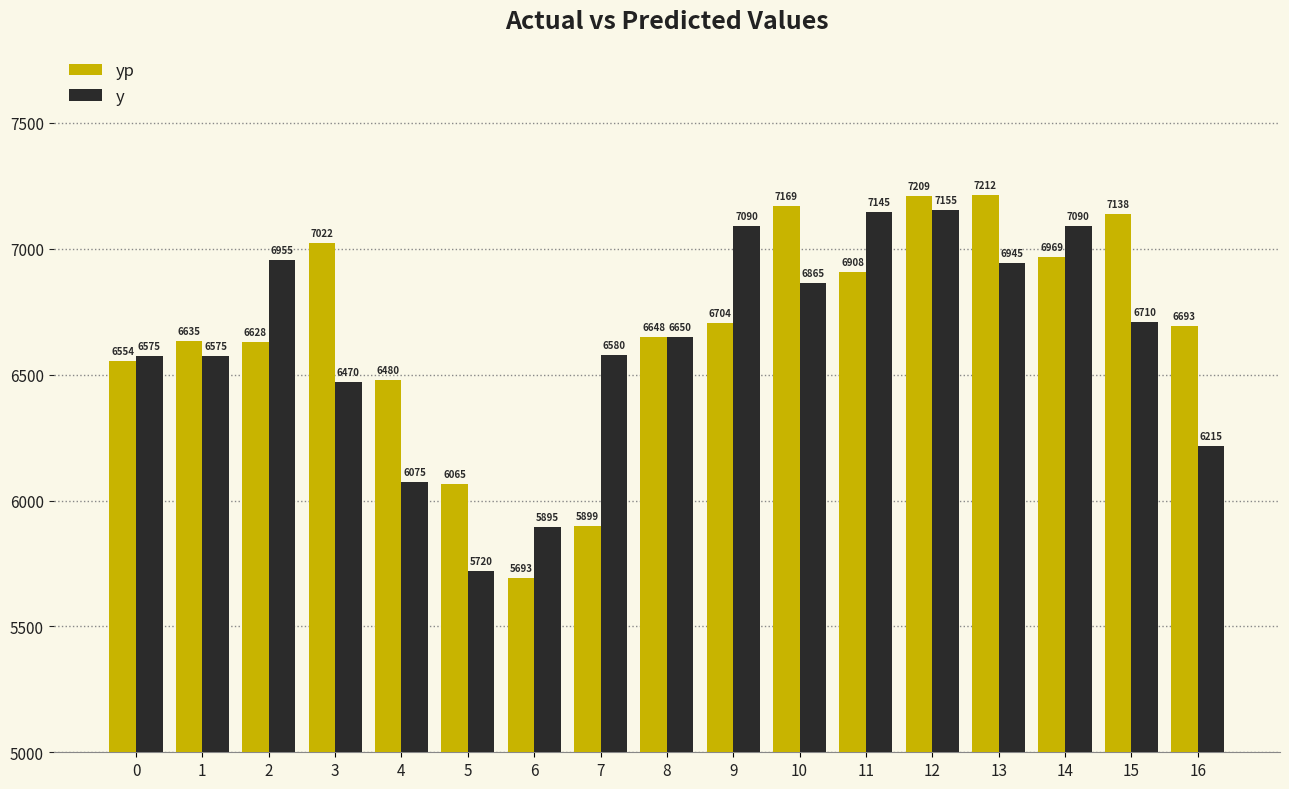

Which series has the widest spread of values?

yp